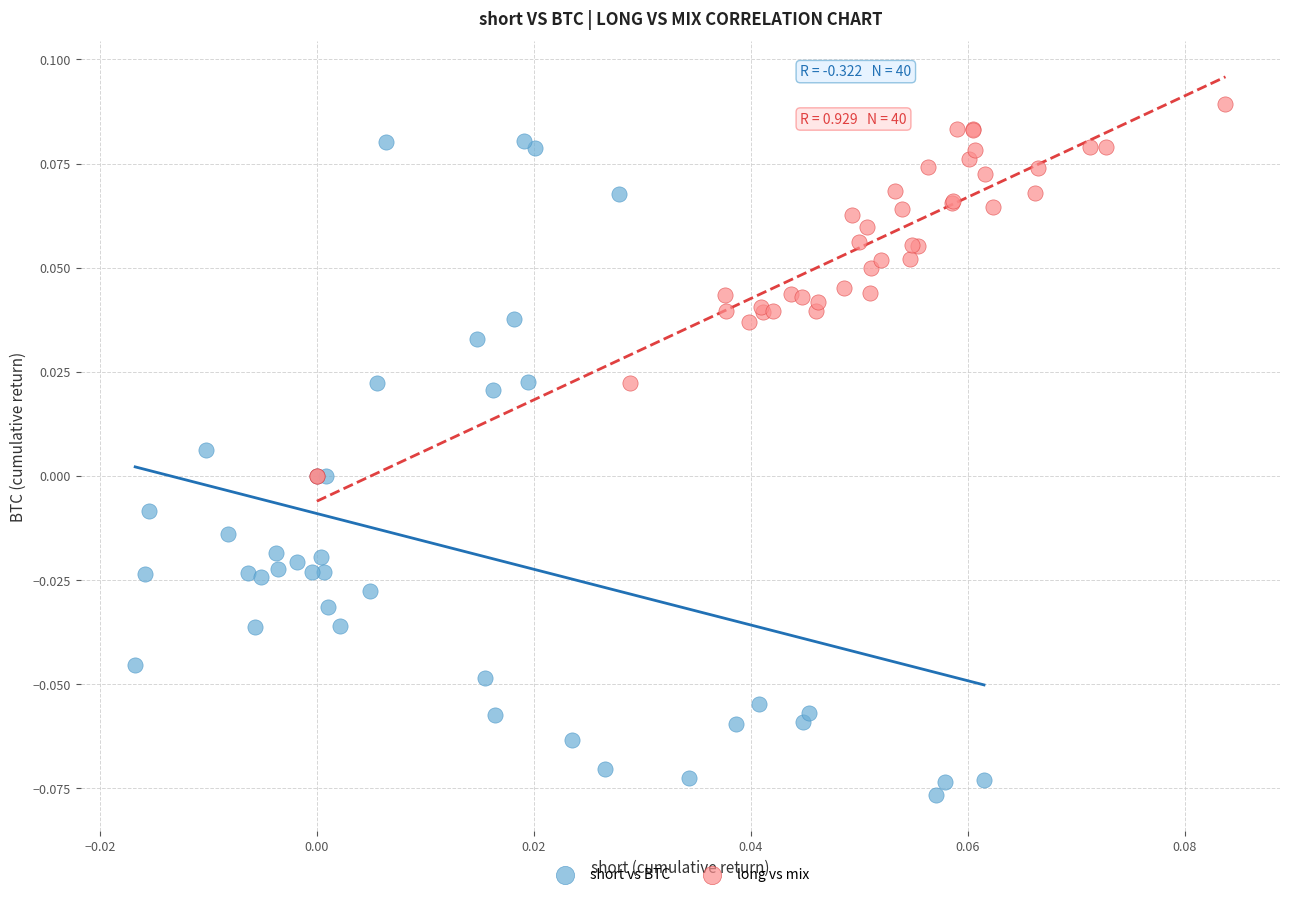

What are all the series names shown in the legend?

short vs BTC, long vs mix